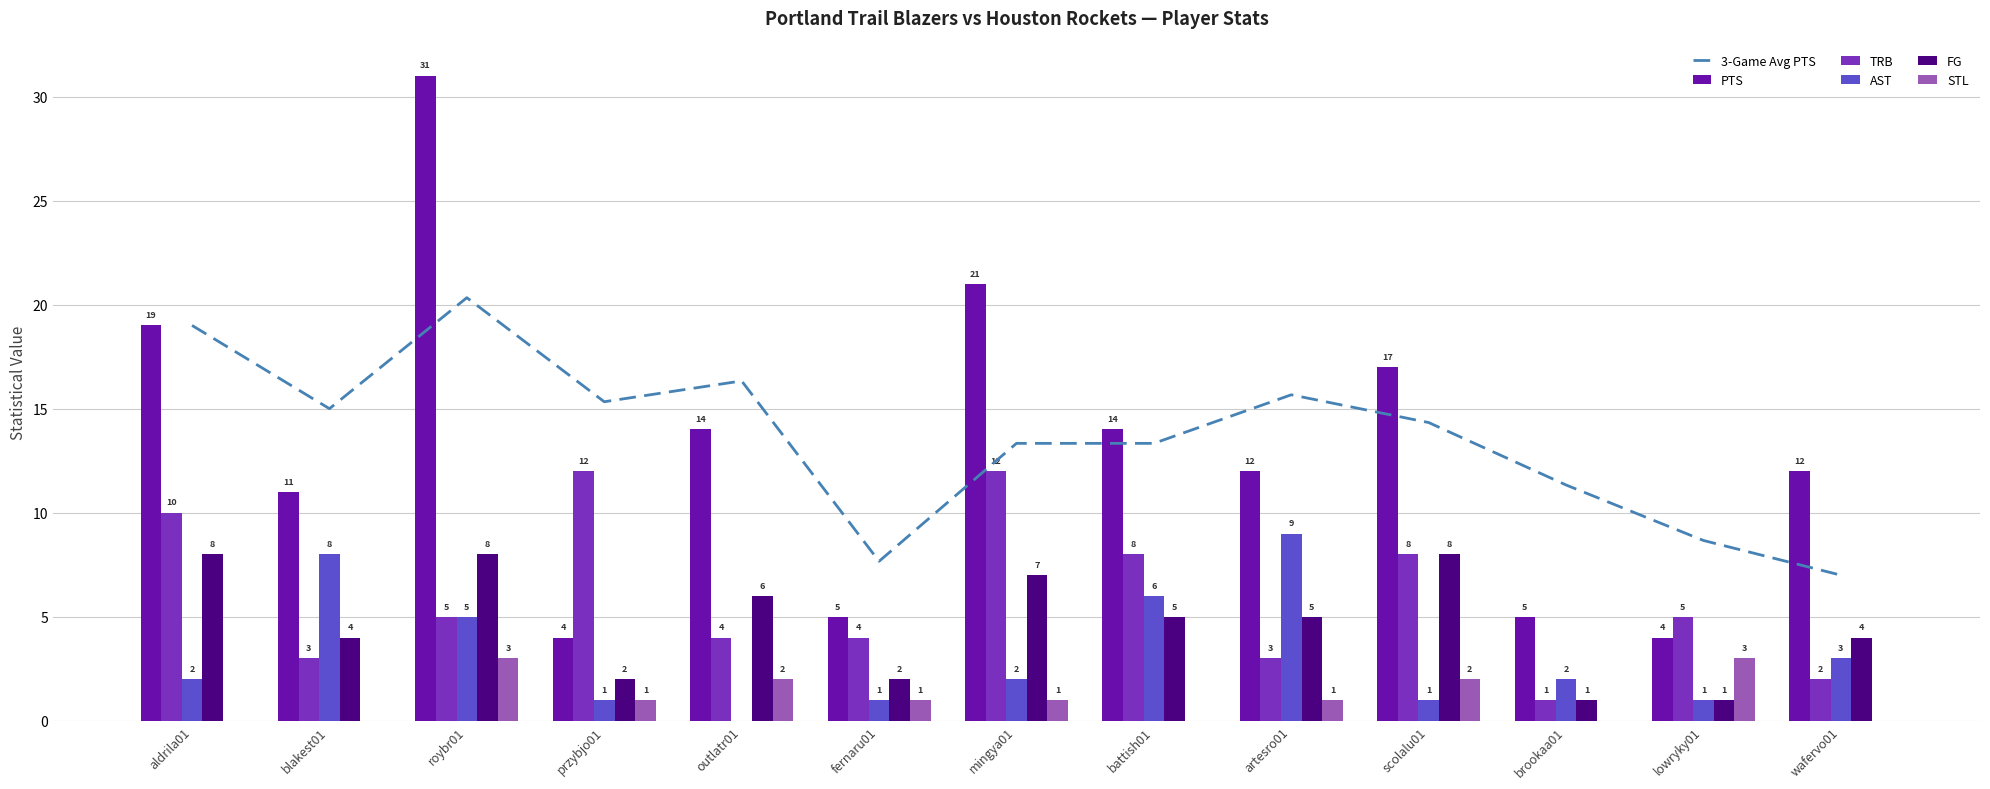

What is the sum of the TRB values at artesro01 and battish01?

11